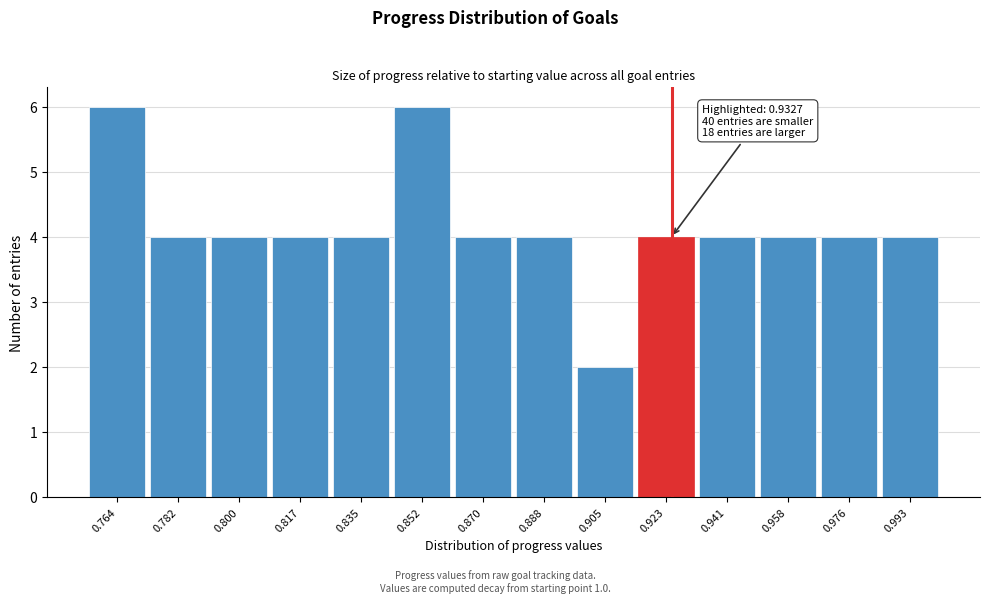

Reading left to right, what are all the values shown in this chart?

6	4	4	4	4	6	4	4	2	4	4	4	4	4